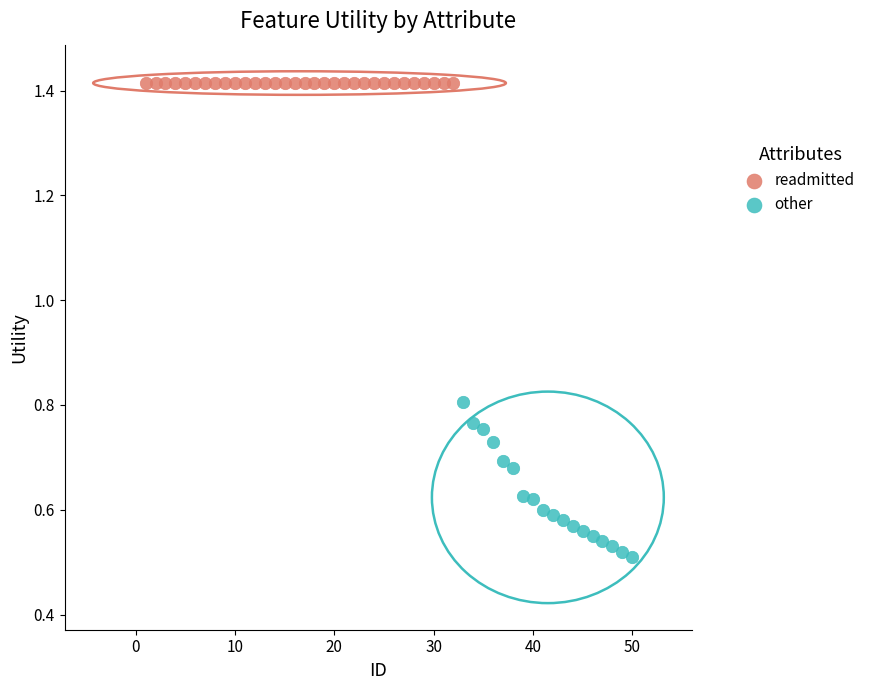

Which series contains the lowest Y value?

other